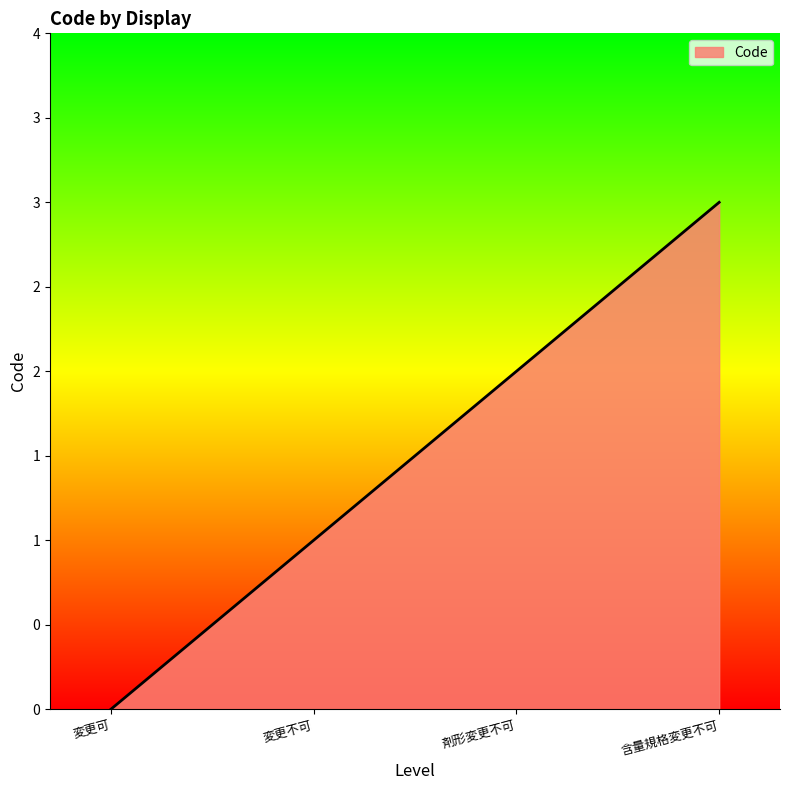

What is the ratio of the value at 含量規格変更不可 to the value at 変更不可?

3.0